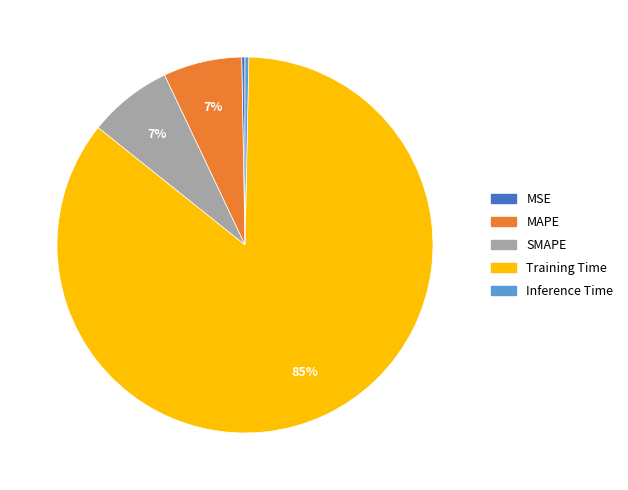

To the nearest percent, what is the average slice percentage?

20%